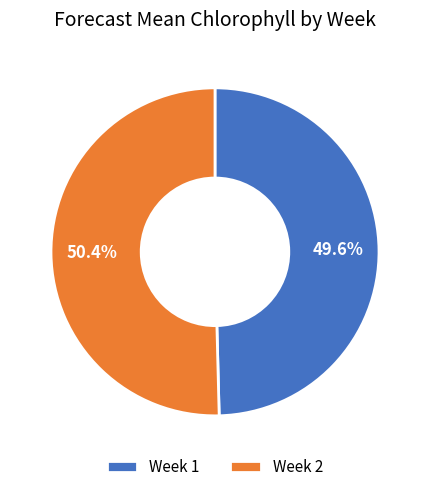

Is the sum of Week 1 and Week 2 greater than half?

Yes